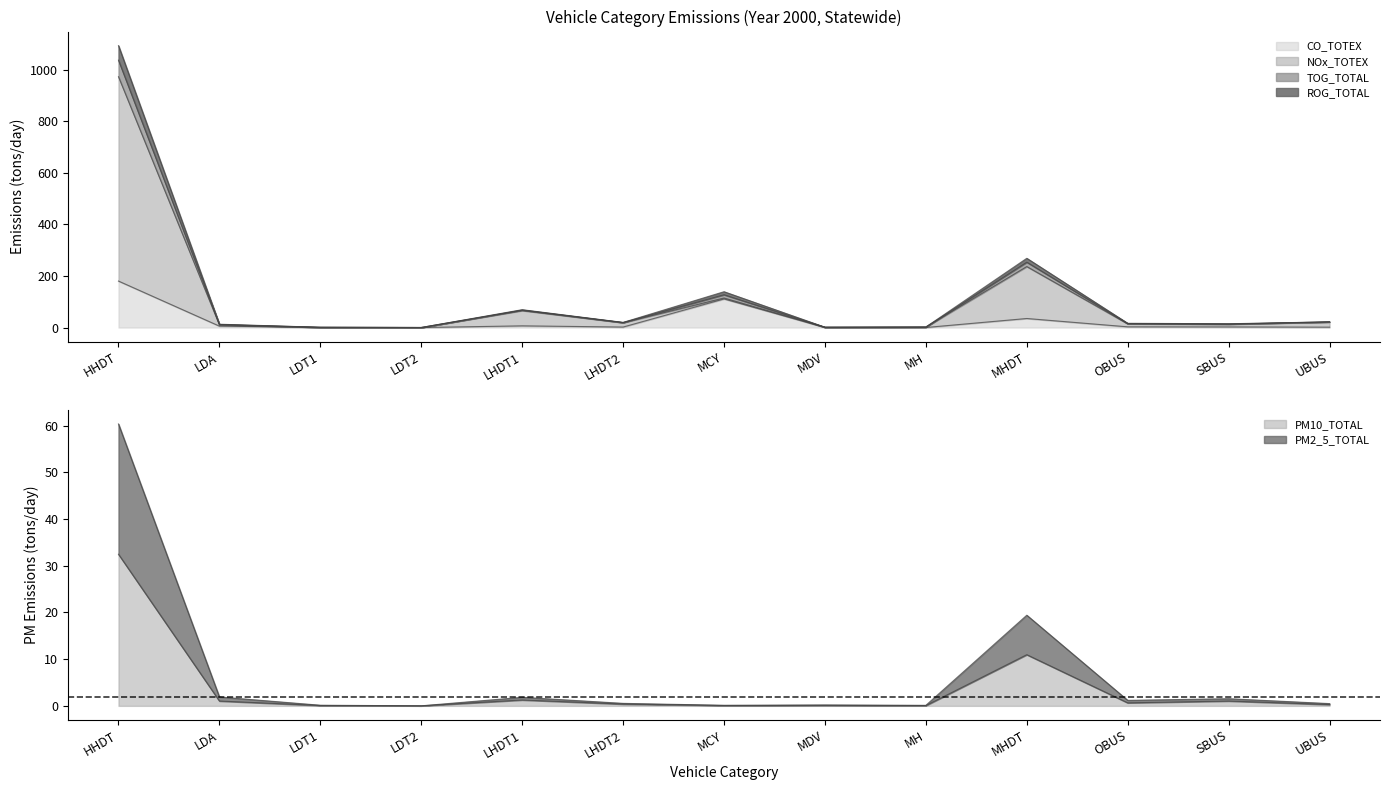

Which has a higher value, LDA or UBUS?

UBUS